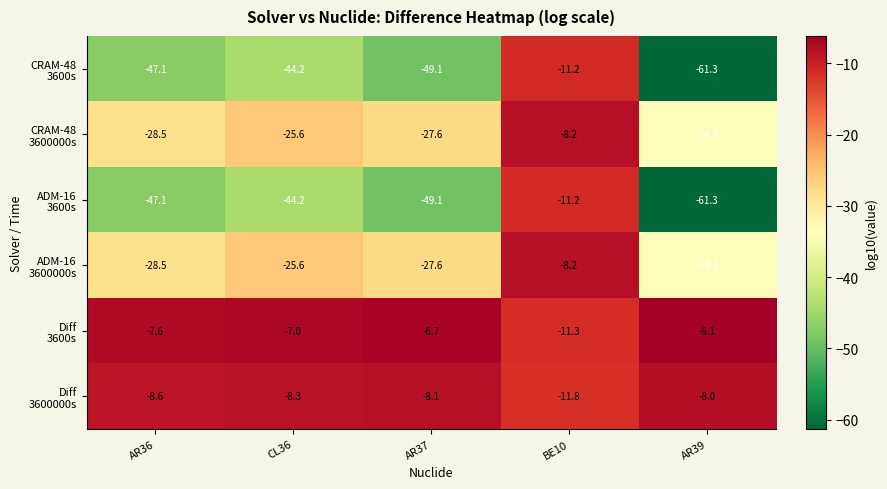

At which category is the sum across all series the highest?

BE10